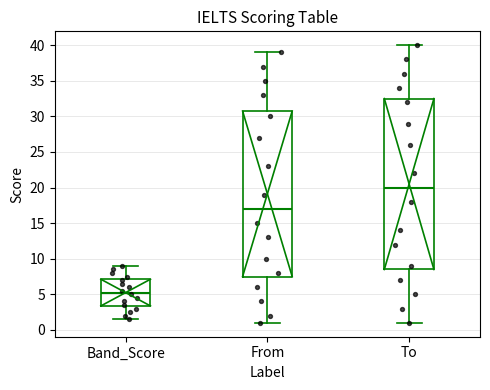

Where does the lower whisker of the box for From end on the y-axis? The values are not printed on the chart, so give them approximately, as read against the axis.

1.0